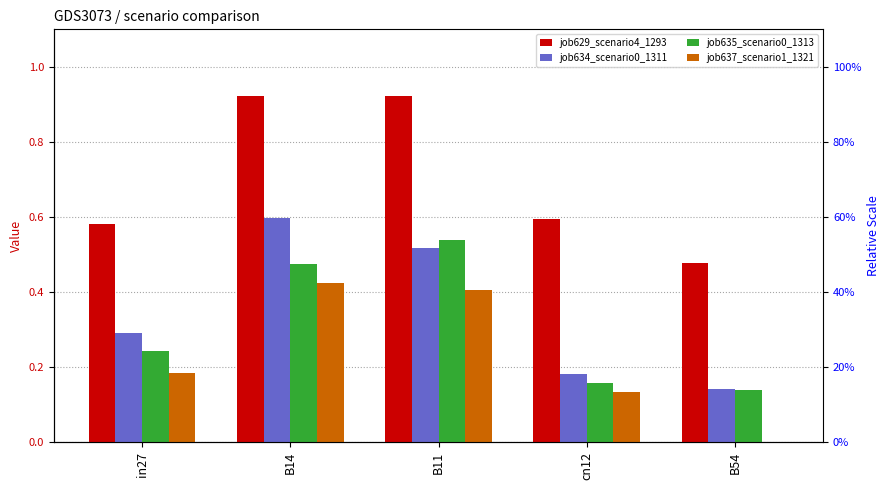

What is the difference between the maximum and minimum values in the job637_scenario1_1321 series?

0.4